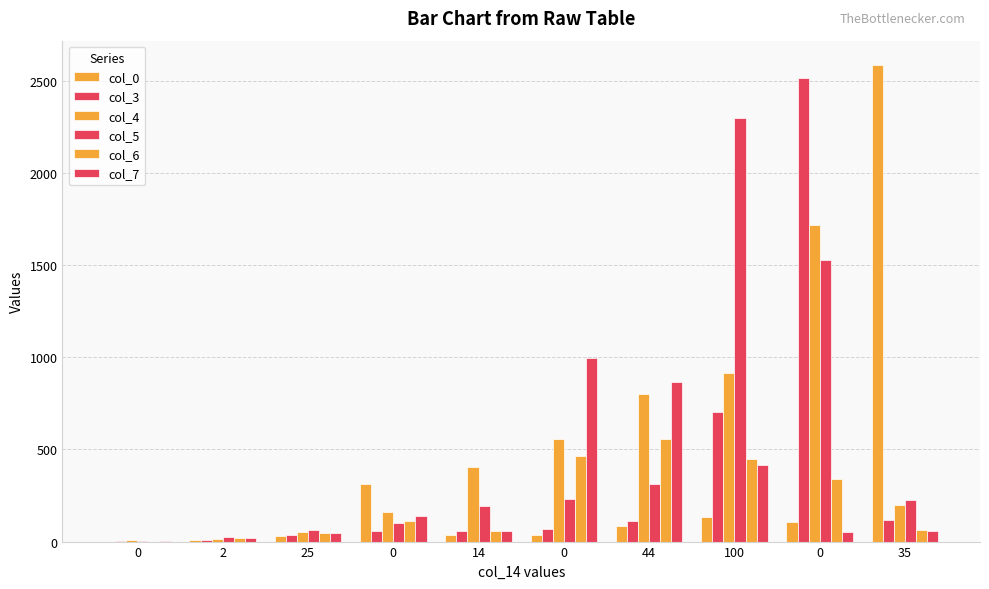

Reading left to right, transcribe all the data shown in this chart.

col_0: 0=0	2=6	25=29	0=314	14=35	0=37	44=84	100=136	0=106	35=2589
col_3: 0=2	2=6	25=37	0=57	14=60	0=67	44=114	100=701	0=2518	35=117
col_4: 0=10	2=14	25=50	0=160	14=403	0=558	44=800	100=914	0=1718	35=196
col_5: 0=1	2=25	25=62	0=99	14=194	0=233	44=313	100=2299	0=1528	35=224
col_6: 0=0	2=21	25=44	0=111	14=58	0=464	44=557	100=447	0=339	35=65
col_7: 0=2	2=20	25=46	0=138	14=57	0=994	44=865	100=416	0=51	35=59